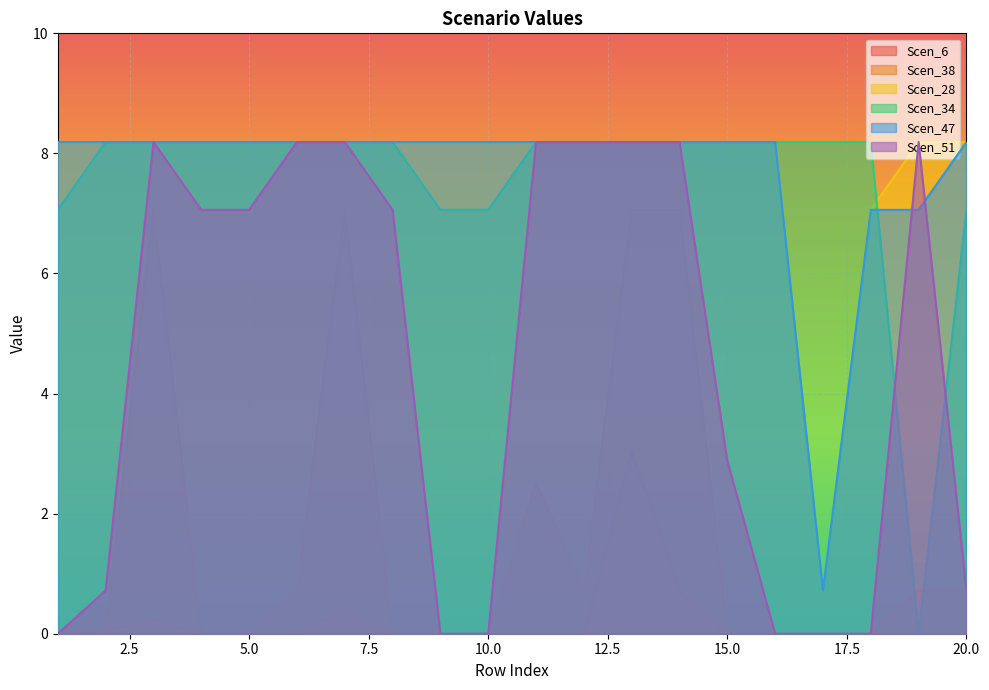

At which category is the sum across all series the highest?

13